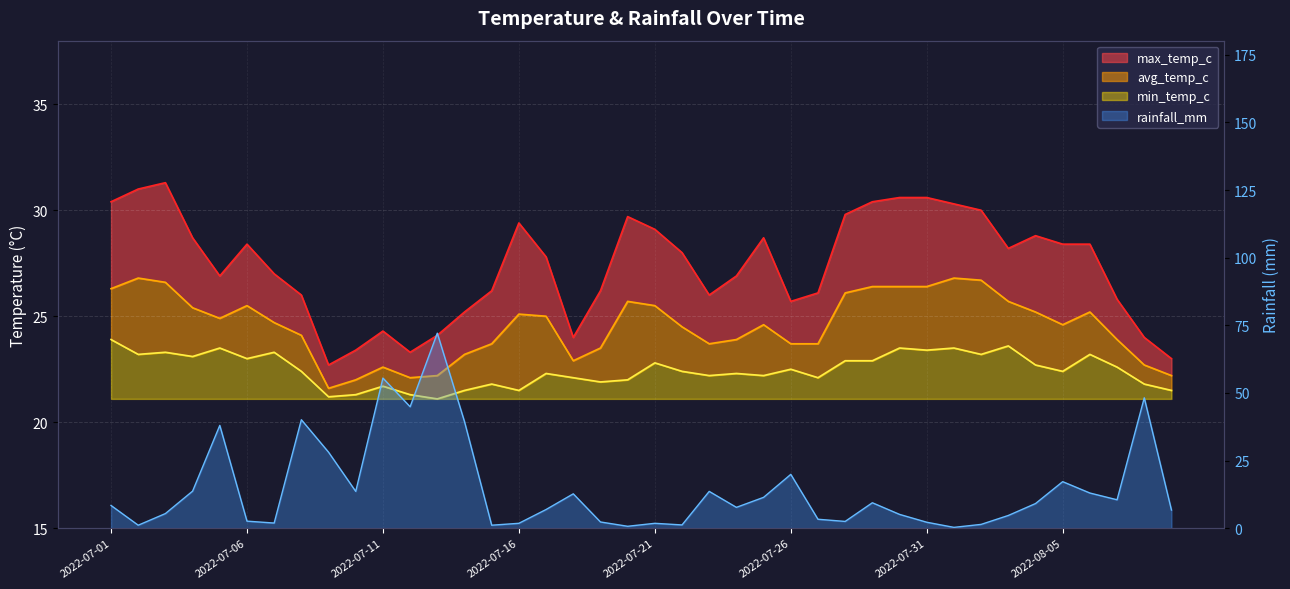

Which has a higher value, 2022-07-26 or 2022-07-10?

2022-07-26